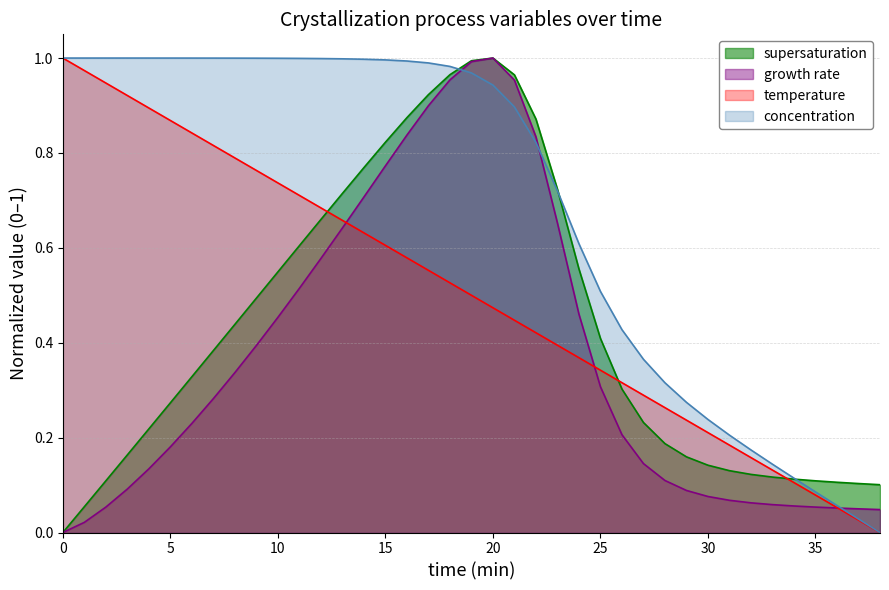

What value does the growth_rate series have at 23?

0.7